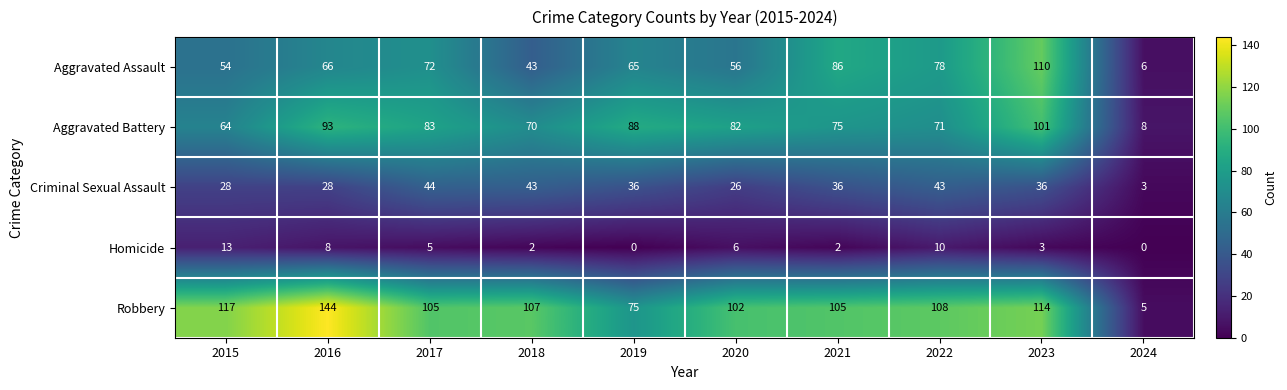

At how many categories does at least one series exceed 118?

1